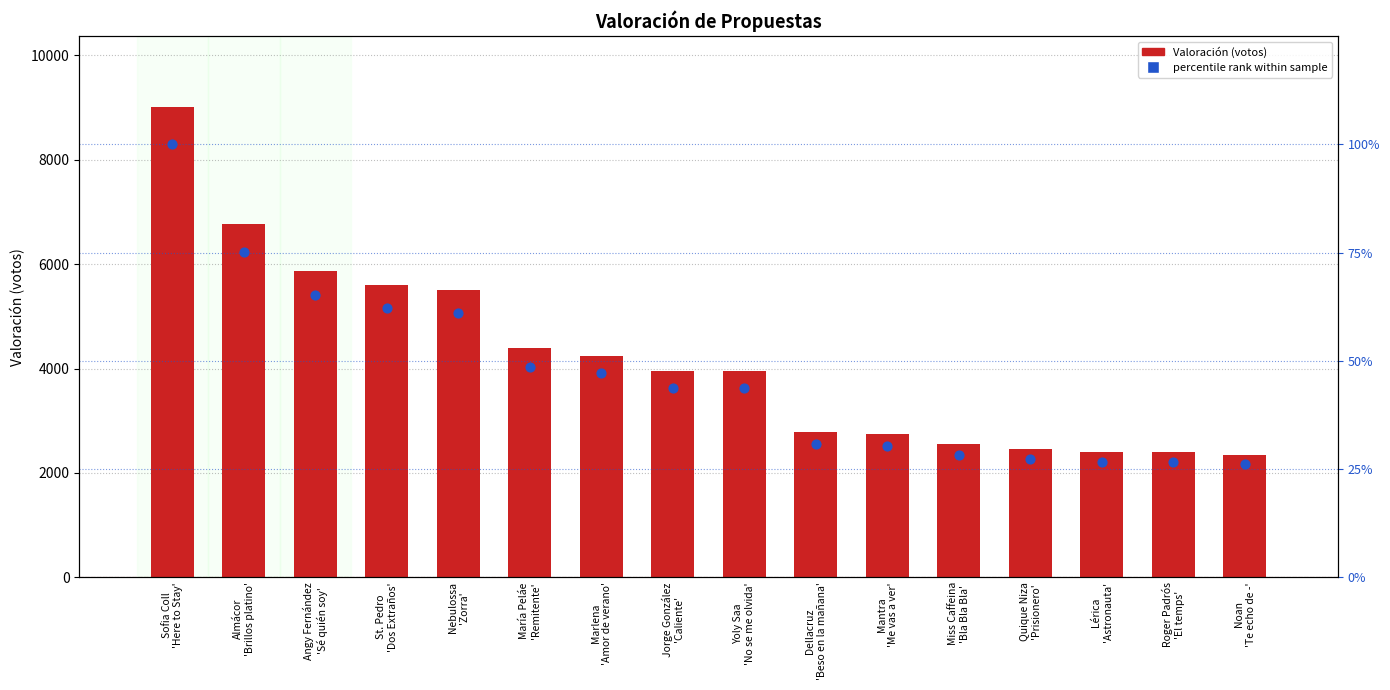

Which series contains the highest Y value?

Valoración